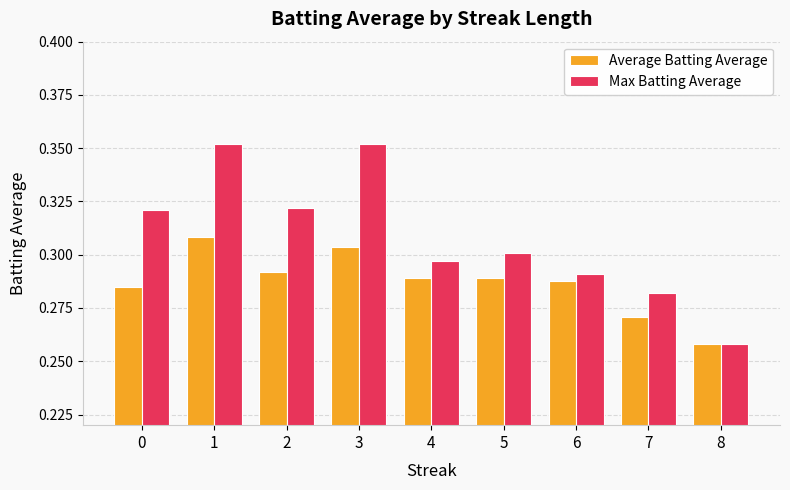

Which label corresponds to the smallest value in the chart?

8